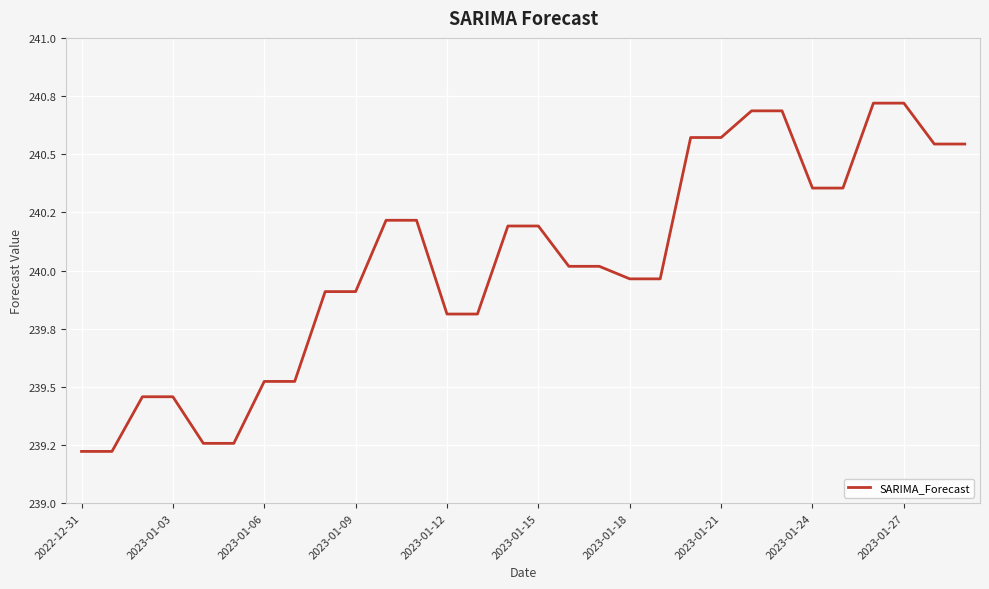

How many interior local peaks (higher than both neighbors) does the data have?

8